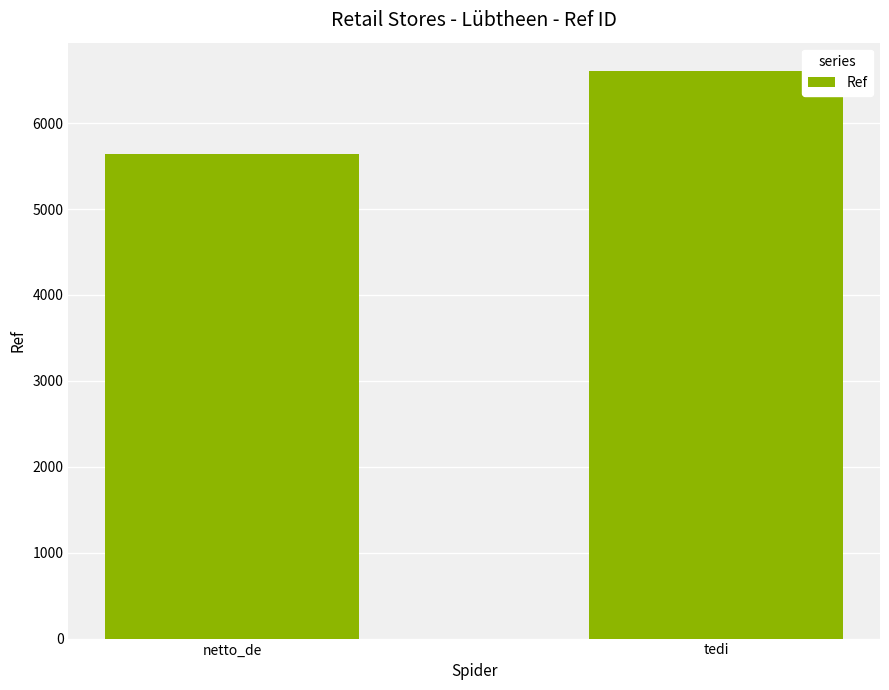

What is the change in value from netto_de to tedi?

+963